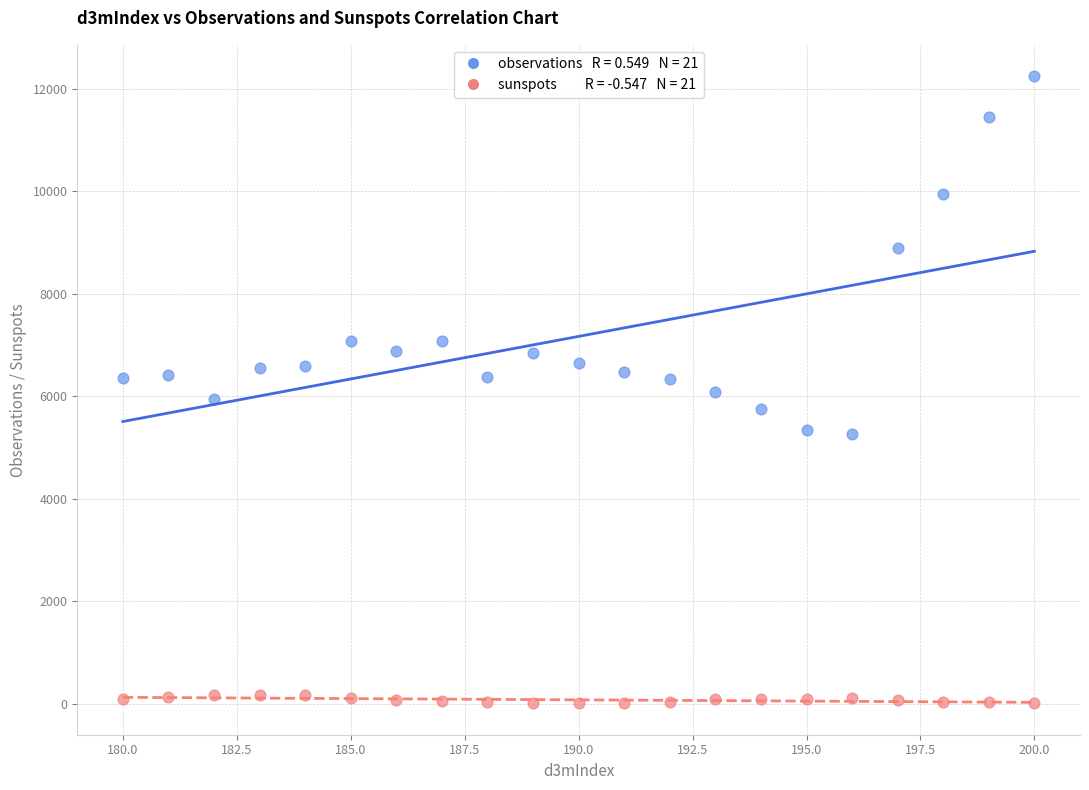

Across all data points, what is the range of X values (max minus min)?

20